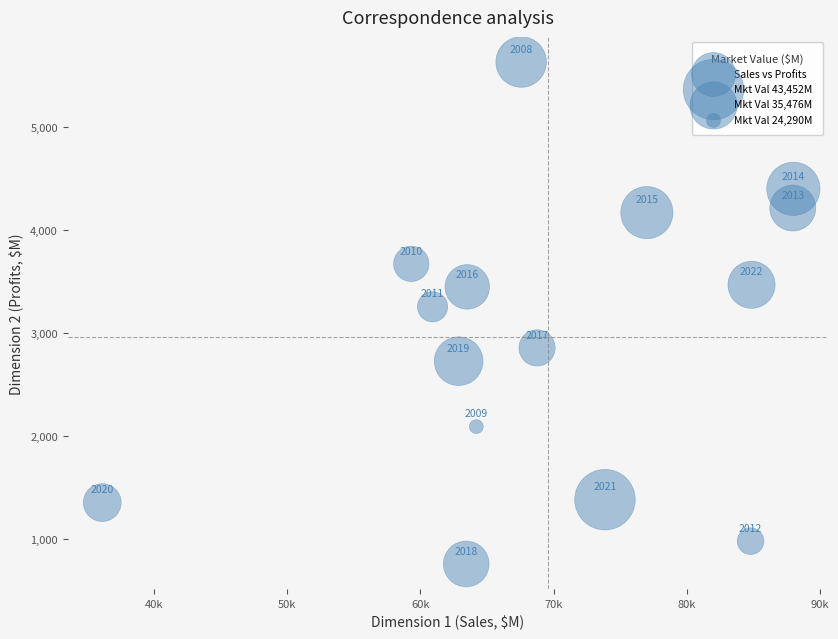

What is the range of Y values (max minus min)?

4873.9